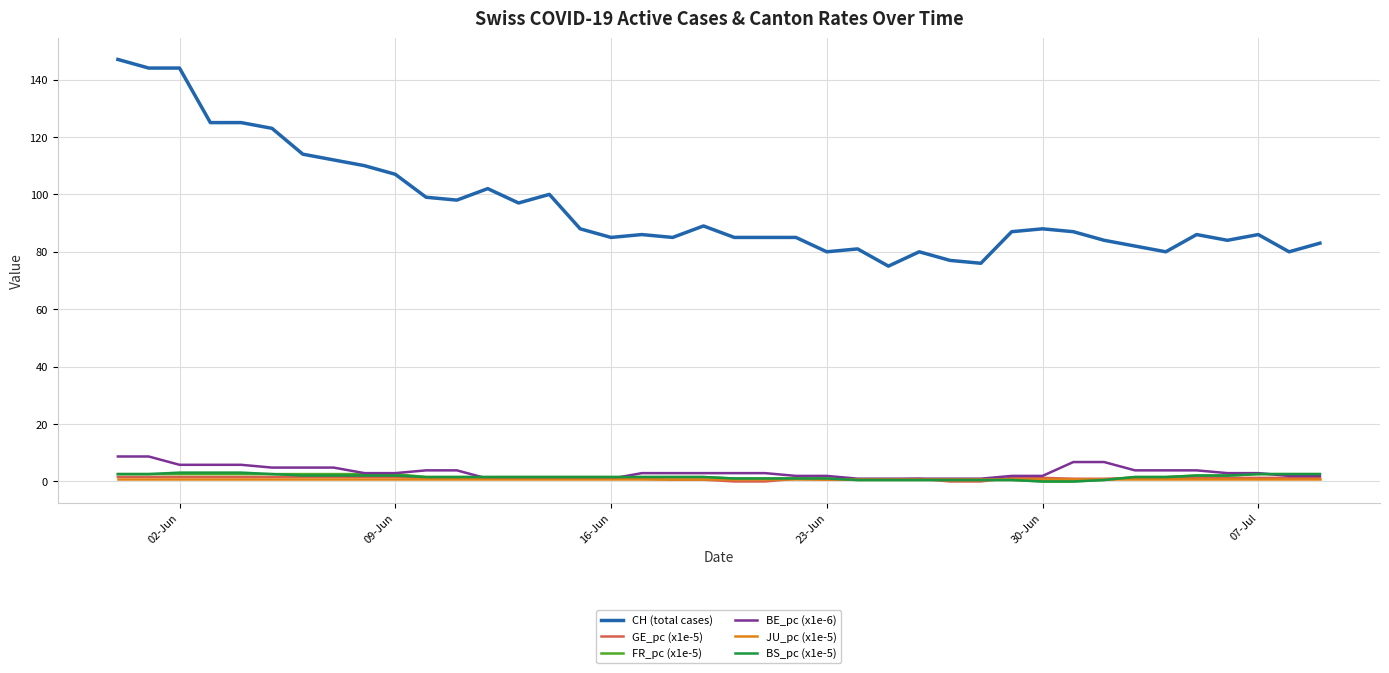

Which series has the widest spread of values?

CH (total cases)